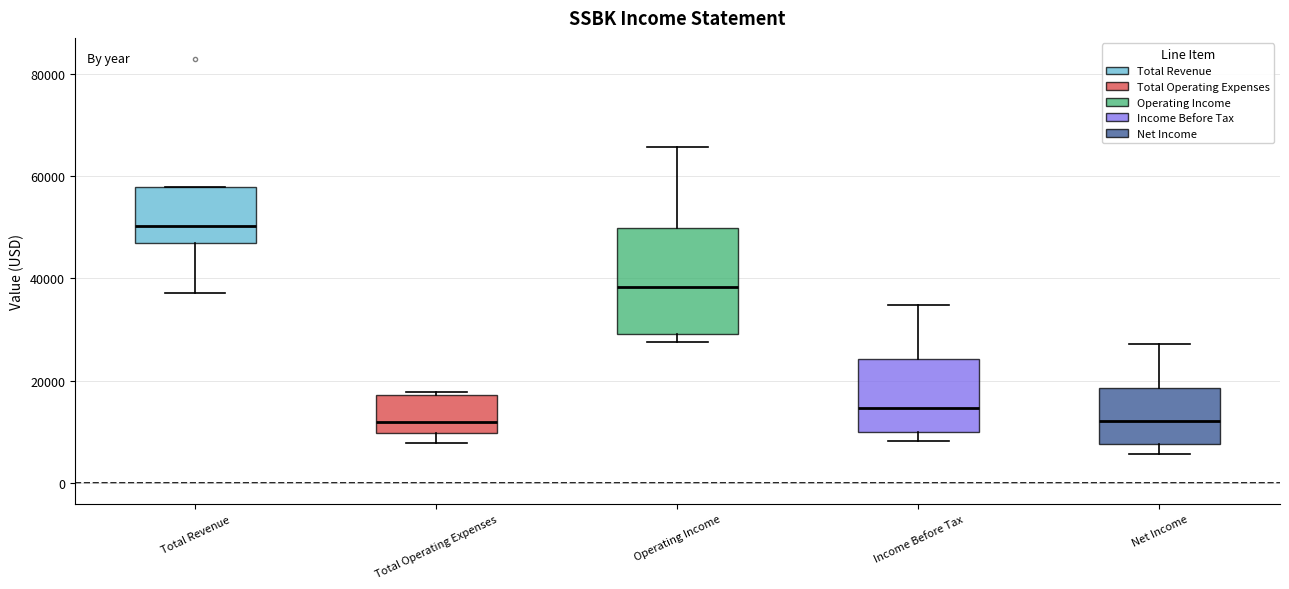

Reading left to right, transcribe this box plot: for each box, give where its median line is, the range the box spans, and where its two whiskers end, as read against the y-axis. The values are not printed on the chart, so give them approximately, as read against the axis.

Total Revenue: median 50000, box 48000 to 58000, whiskers 38000 to 58000
Total Operating Expenses: median 12000, box 10000 to 18000, whiskers 8000 to 18000 (just above the box's upper edge)
Operating Income: median 38000, box 30000 to 50000, whiskers 28000 to 66000
Income Before Tax: median 14000, box 10000 to 24000, whiskers 8000 to 34000
Net Income: median 12000, box 8000 to 18000, whiskers 6000 to 28000